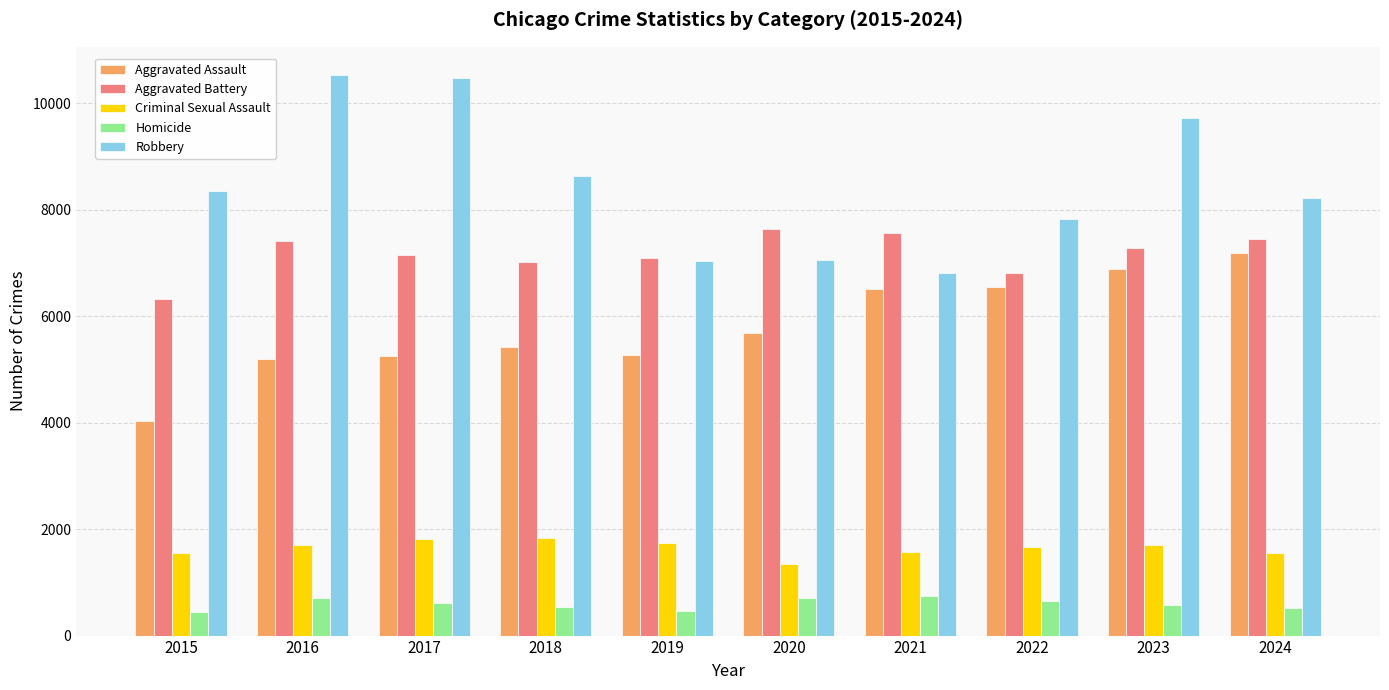

What is the spread (max minus min) of values at 2017?

9864